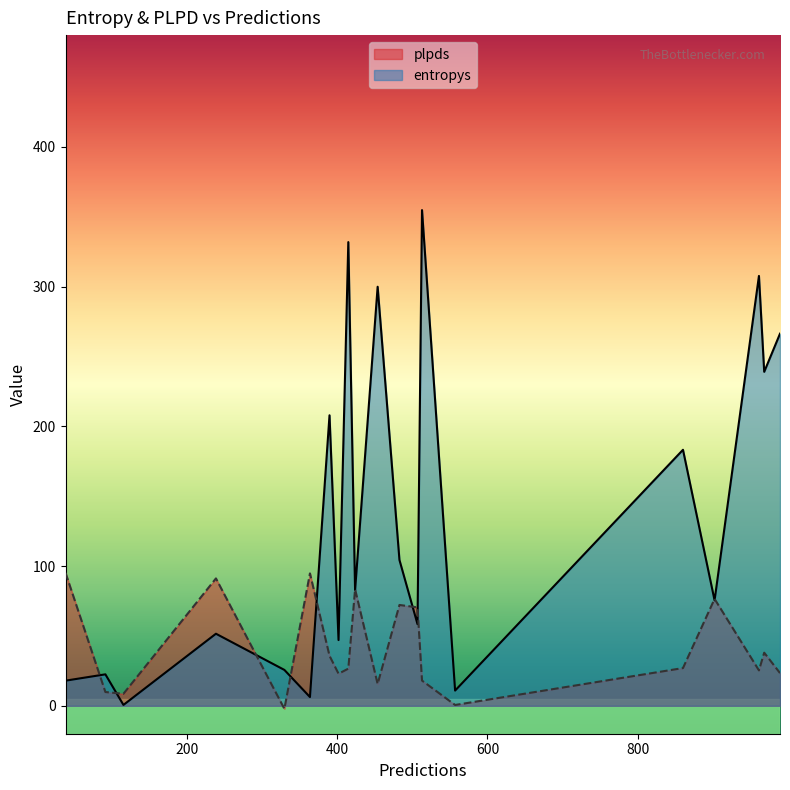

What are all the series names shown in the legend?

plpds, entropys